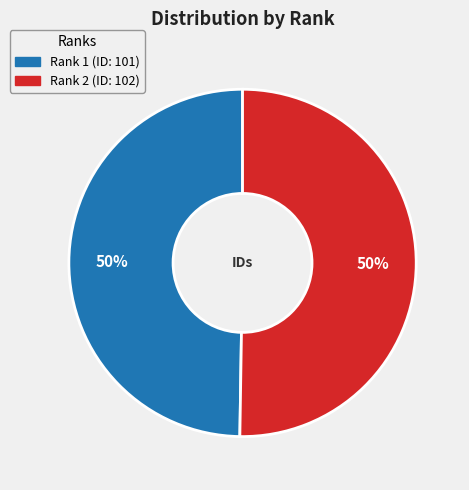

To the nearest percent, what is the average slice percentage?

50%